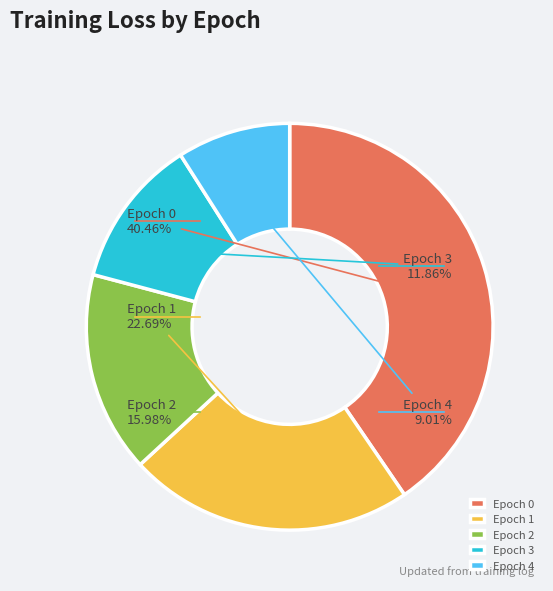

What portion of the pie excludes Epoch 3?

88.1%